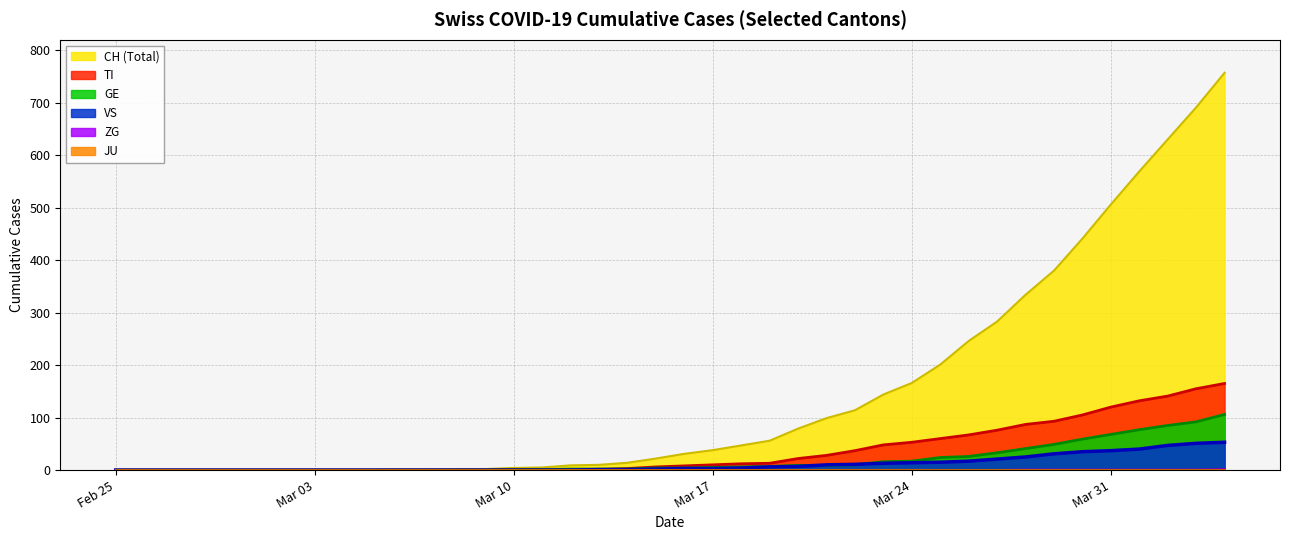

Reading left to right, extract all data points from this chart.

CH: 0	0	0	0	0	0	0	0	0	0	1	1	2	2	4	5	9	10	14	22	31	38	47	56	79	99	114	144	166	201	246	283	334	380	441	506	569	630	691	757
TI: 0	0	0	0	0	0	0	0	0	0	0	0	0	0	1	1	1	1	3	6	8	10	12	13	22	28	37	48	53	60	67	76	87	93	105	120	132	141	155	165
GE: 0	0	0	0	0	0	0	0	0	0	0	0	0	0	1	1	2	2	2	4	4	5	6	7	9	9	10	16	17	24	26	33	41	49	59	68	77	85	92	106
VS: 0	0	0	0	0	0	0	0	0	0	0	0	0	0	0	0	0	1	1	2	3	3	4	6	7	10	11	13	14	15	17	21	25	31	35	37	40	47	51	53
ZG: 0	0	0	0	0	0	0	0	0	0	0	0	0	0	0	0	0	0	0	0	0	0	0	0	0	0	0	0	0	0	0	0	1	1	1	1	1	1	1	2